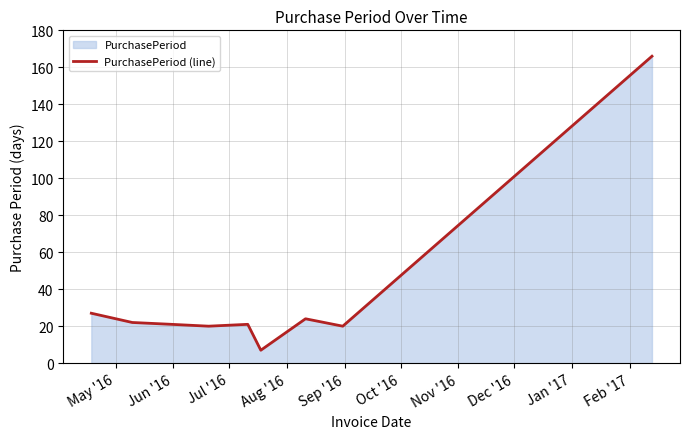

How many points are lower than both their immediate neighbors (excluding endpoints)?

3